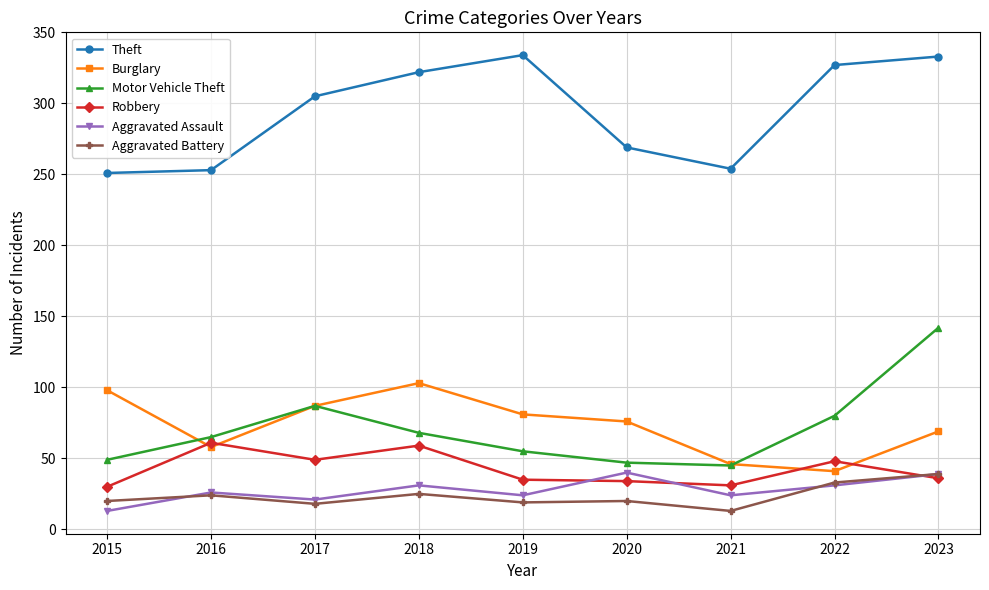

At which category does Burglary reach its first local valley?

2016